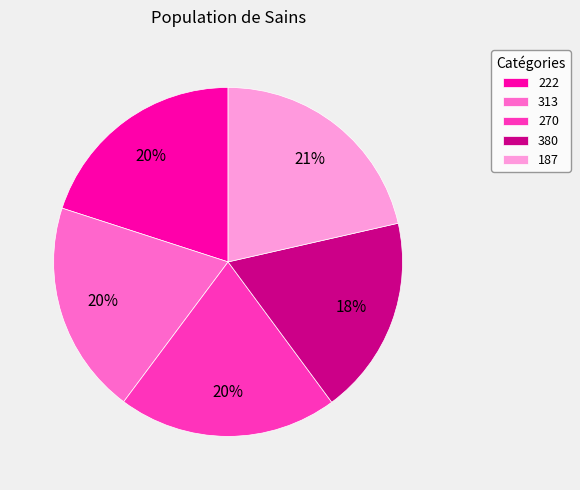

Is there a majority slice in this chart?

No